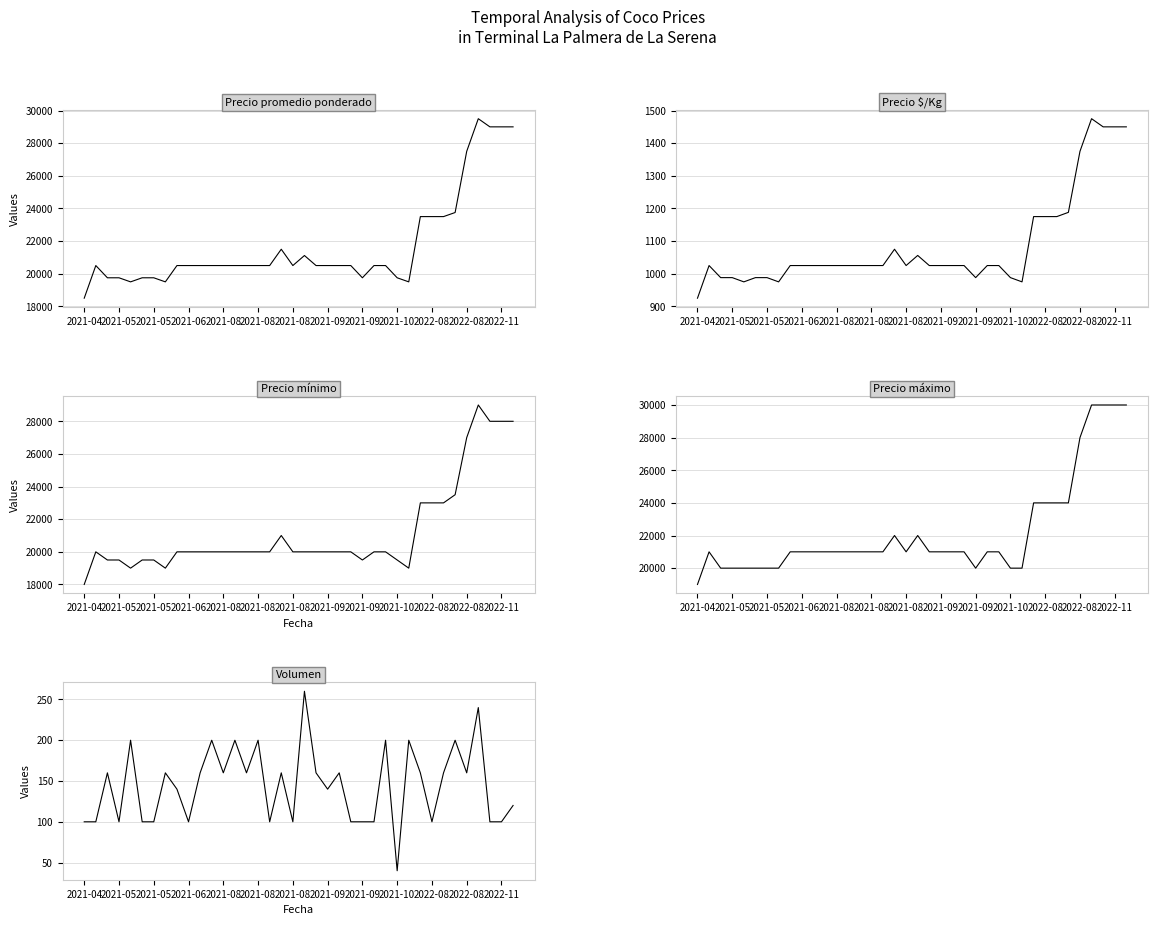

What is the average value of the Precio máximo series?

22211